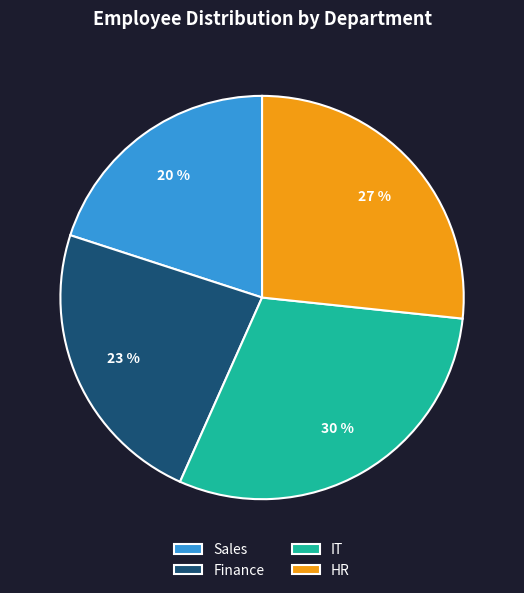

Which has a higher value, Sales or HR?

HR